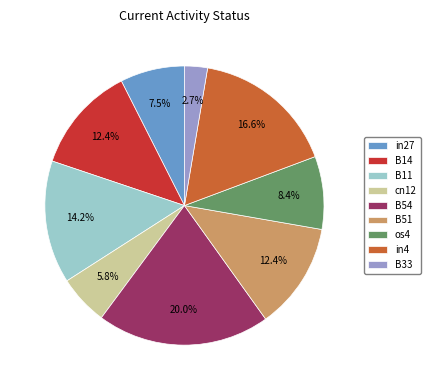

To the nearest percent, what is the difference between the os4 and in4 slice percentages?

8%